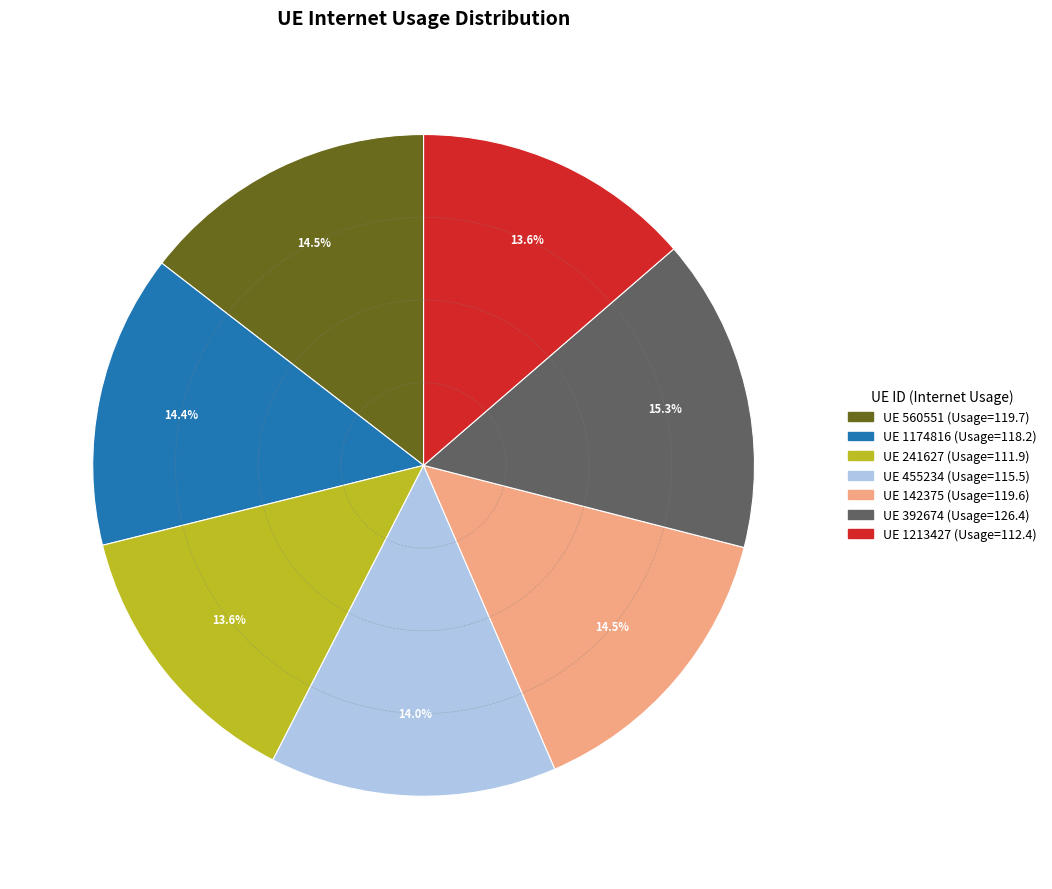

Is there any slice that represents more than half of the pie?

No